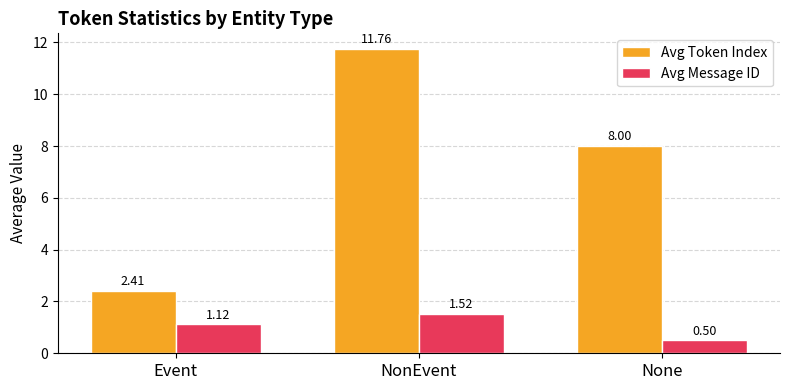

At which category is the sum across all series the highest?

NonEvent